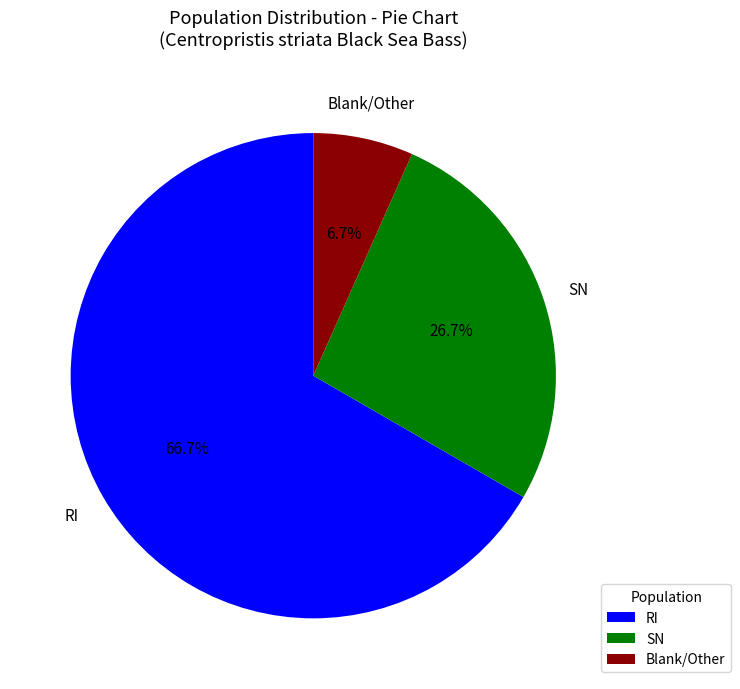

Between SN and Blank/Other, which is larger?

SN